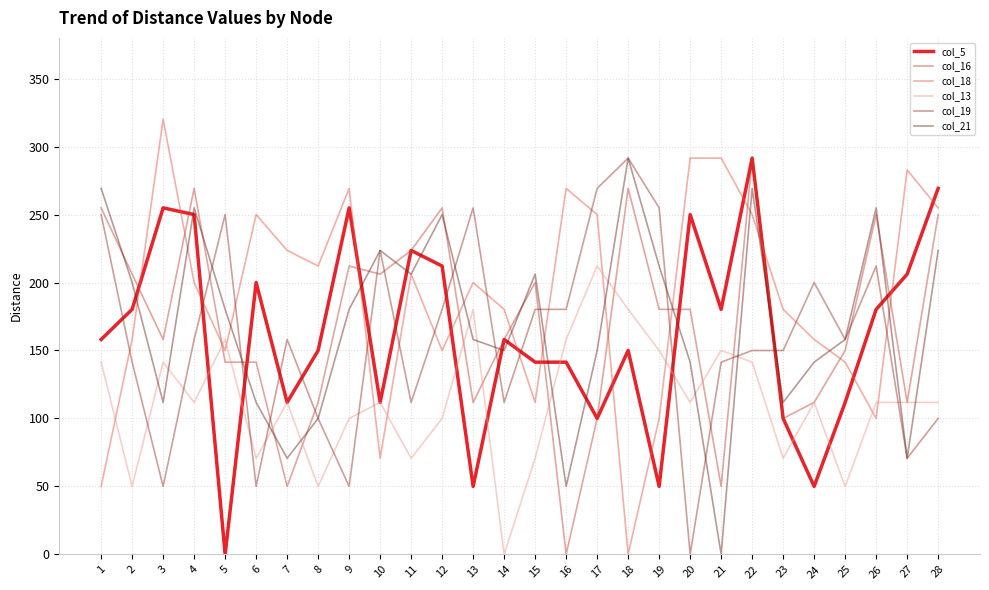

At which label does col_16 reach its minimum?

16